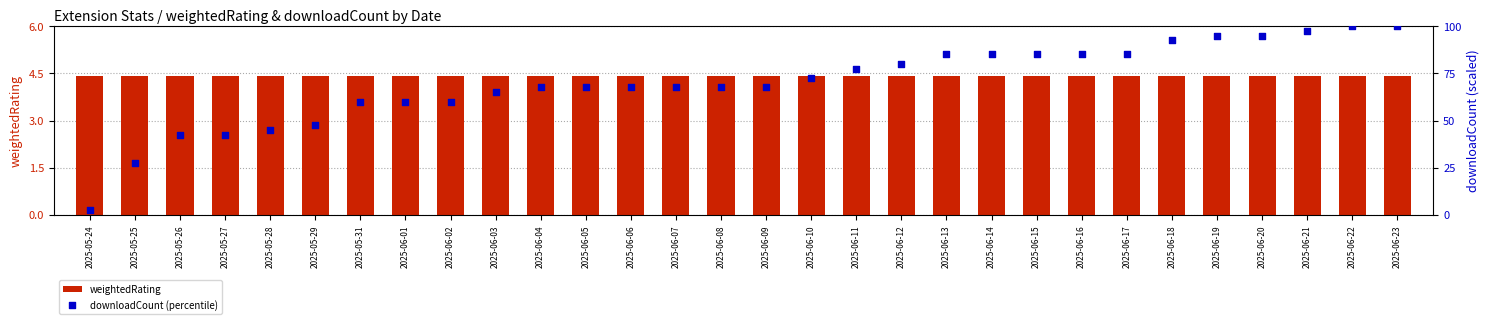

What are all the series names shown in the legend?

weightedRating, downloadCount (percentile)